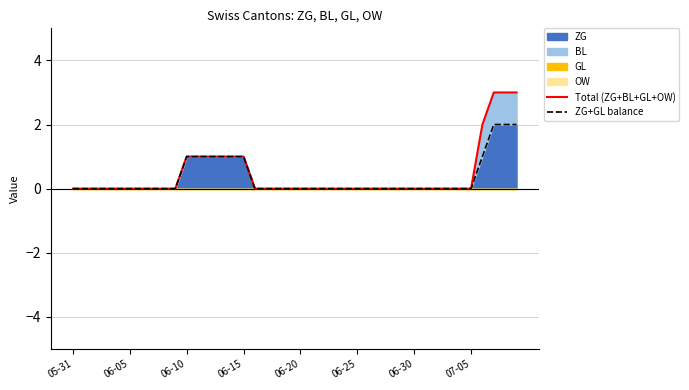

Is it true that ZG equals -1 at 05-31?

False